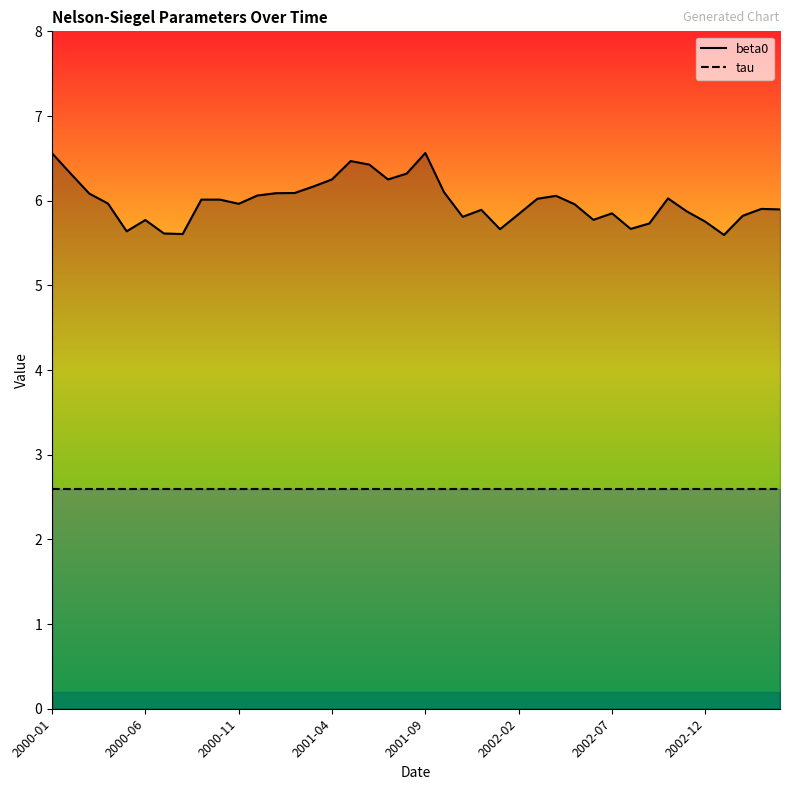

At which category does the chart reach its minimum across all series?

2000-01